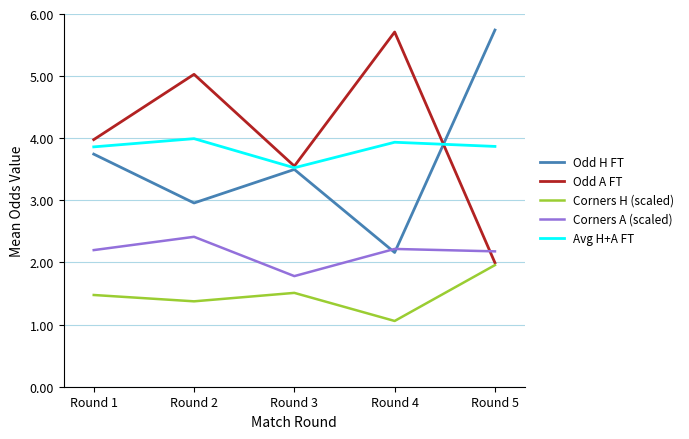

How many values in the Odd H FT series are below 3?

2